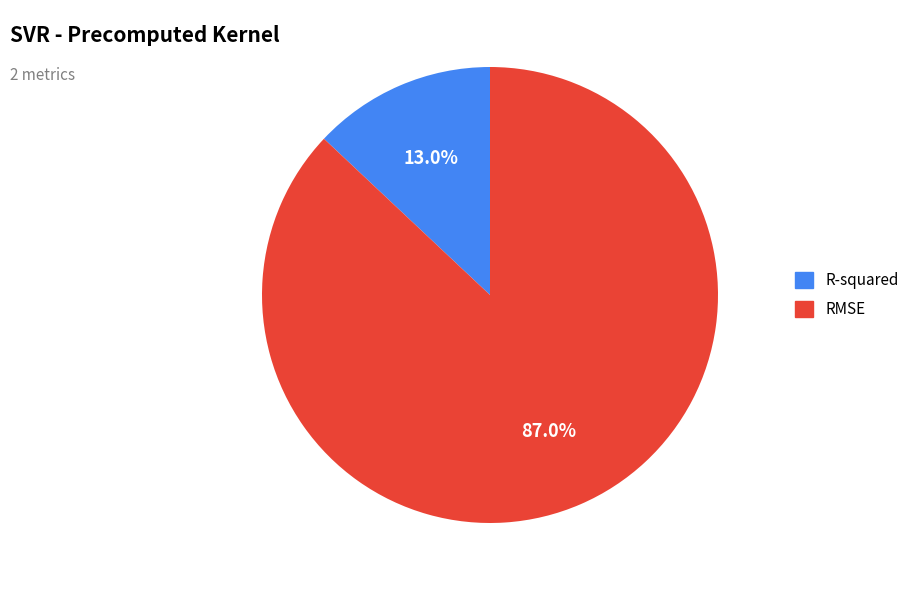

What is the total percentage of R-squared and RMSE?

100.0%